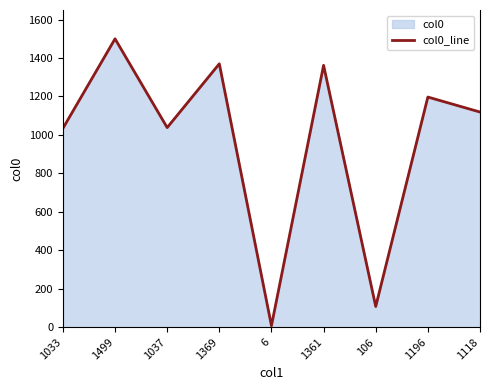

True or false: there are more than 1 points higher than both neighbors.

True